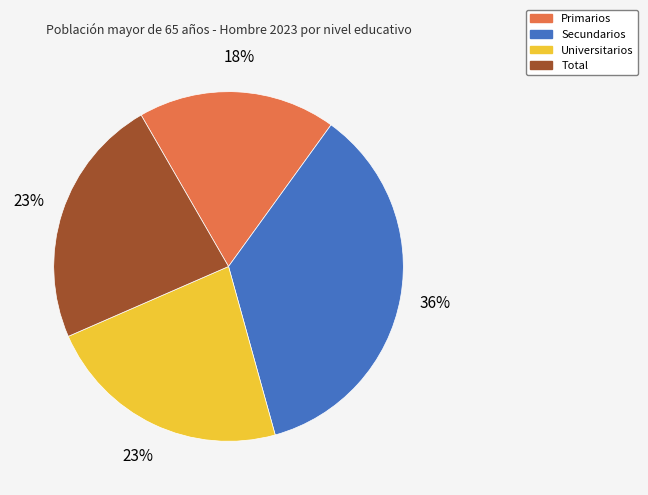

Does Total account for over 50% of the chart?

No